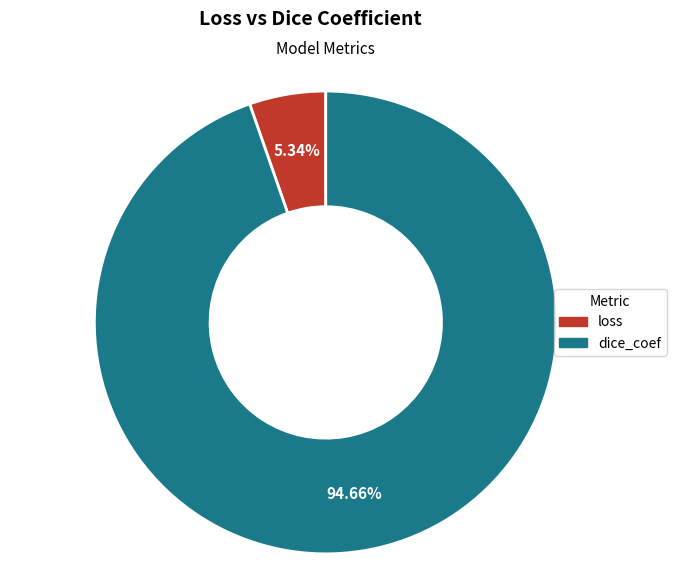

Does dice_coef account for over 50% of the chart?

Yes